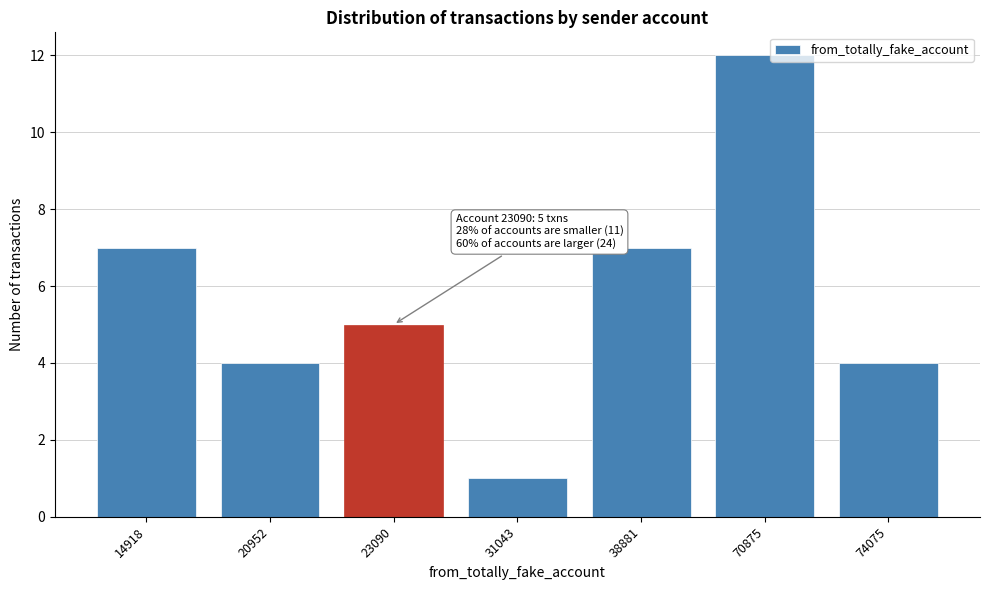

Reading left to right, what are all the values shown in this chart?

7	4	5	1	7	12	4